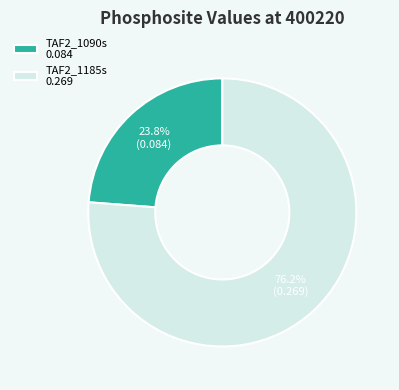

What portion of the pie excludes TAF2_1090s?

76.2%